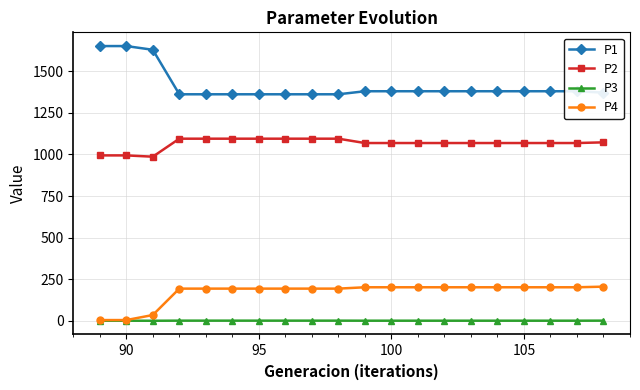

True or false: P3 and P2 cross at least once.

False